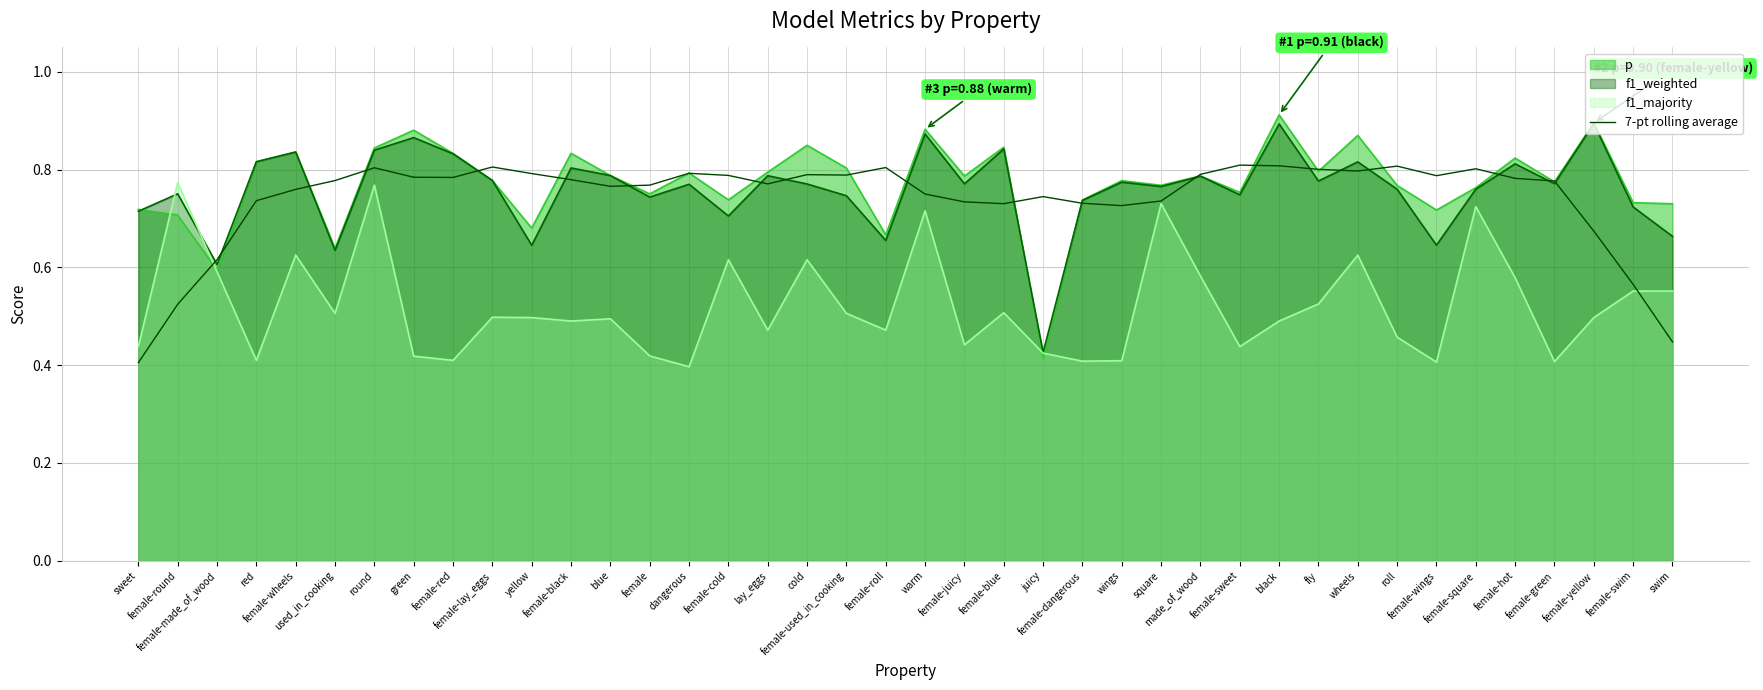

Which series has the largest range (max minus min)?

p